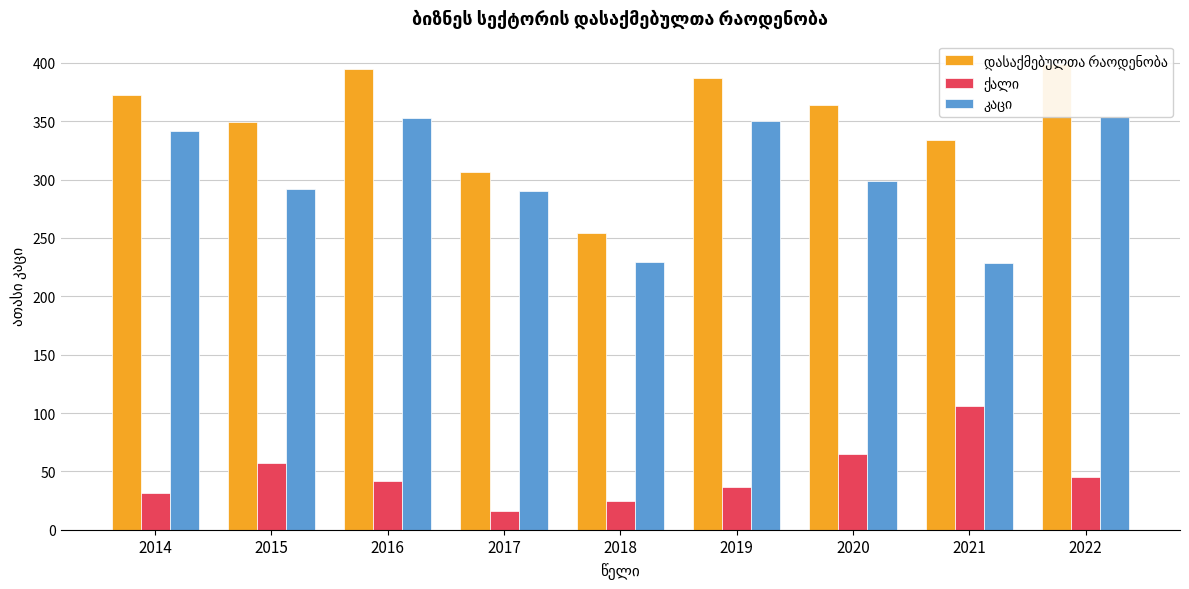

List the series in order of their peak value, lowest first.

ქალი, კაცი, დასაქმებულთა რაოდენობა